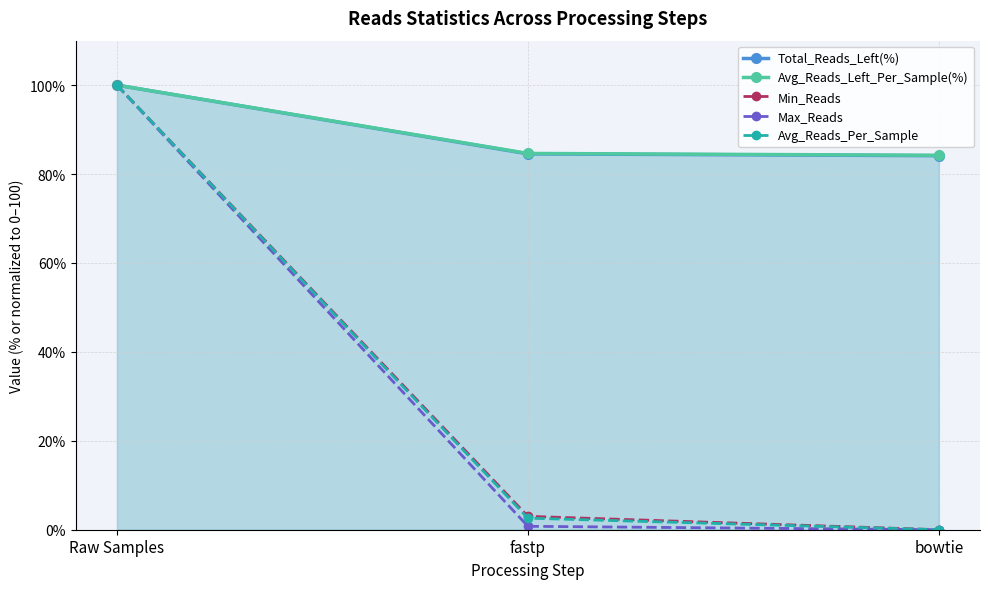

Reading left to right, what are all the values shown in this chart?

Total_Reads_Left(%): 100.0	84.5	84.1
Avg_Reads_Left_Per_Sample(%): 100.0	84.6	84.2
Min_Reads: 100.0	3.0	0.0
Max_Reads: 100.0	0.8	0.0
Avg_Reads_Per_Sample: 100.0	2.6	0.0